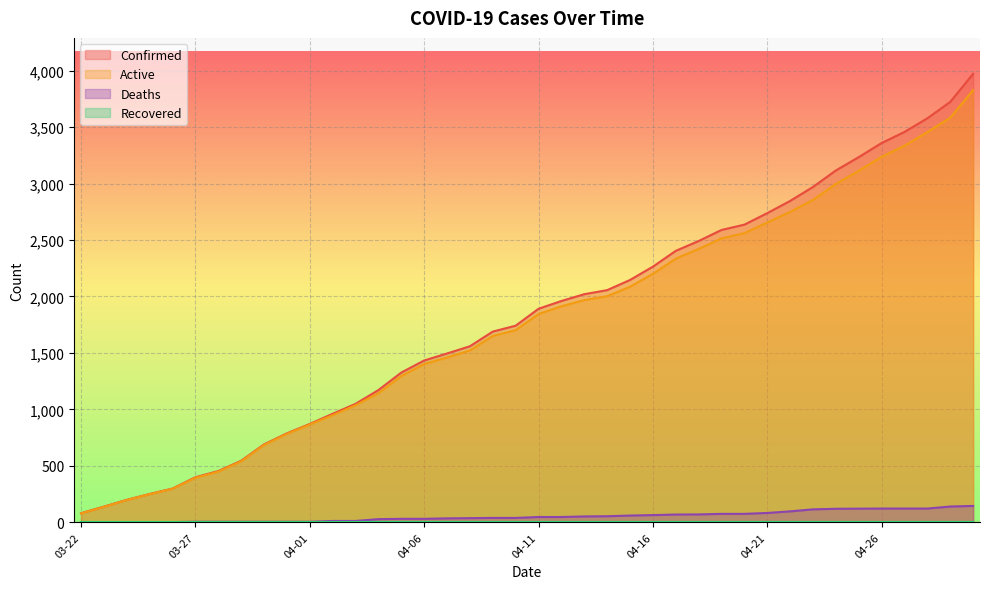

What position from the left is 04-08?

18